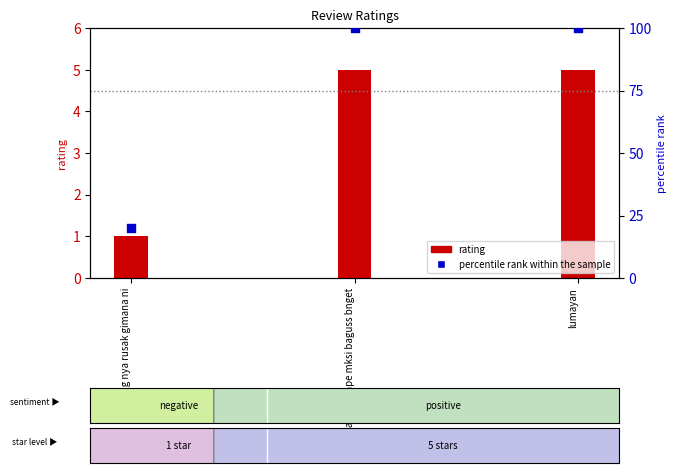

What are all the series names shown in the legend?

rating, percentile rank within the sample